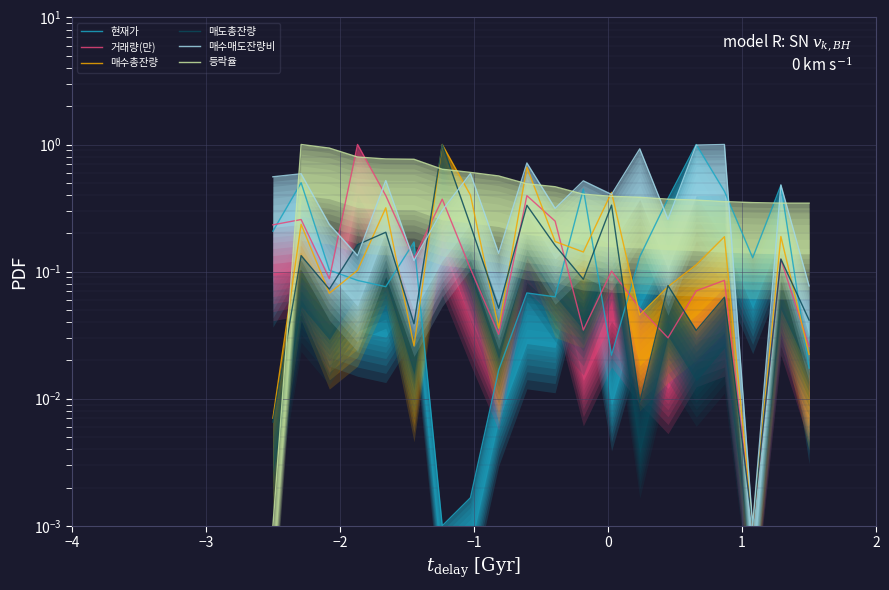

Reading right to left, transcribe all the data shown in this chart.

현재가: 0.0	0.5	0.1	0.4	1.0	0.4	0.1	0.0	0.4	0.1	0.1	0.0	0.0	0.0	0.2	0.1	0.1	0.1	0.5	0.2
거래량(만): 0.0	0.1	0.0	0.1	0.1	0.0	0.1	0.1	0.0	0.2	0.4	0.0	0.1	0.4	0.1	0.4	1.0	0.1	0.3	0.2
매수총잔량: 0.0	0.2	0.0	0.2	0.1	0.1	0.0	0.4	0.1	0.2	0.7	0.0	0.4	1.0	0.0	0.3	0.1	0.1	0.2	0.0
매도총잔량: 0.0	0.1	0.0	0.1	0.0	0.1	0.0	0.3	0.1	0.2	0.3	0.1	0.2	1.0	0.0	0.2	0.2	0.1	0.1	0.0
매수매도잔량비: 0.1	0.5	0.0	1.0	1.0	0.3	0.9	0.4	0.5	0.3	0.7	0.1	0.6	0.3	0.1	0.5	0.1	0.2	0.6	0.6
등락율: 0.3	0.3	0.3	0.4	0.4	0.4	0.4	0.4	0.4	0.5	0.5	0.6	0.6	0.6	0.8	0.8	0.8	0.9	1.0	0.0